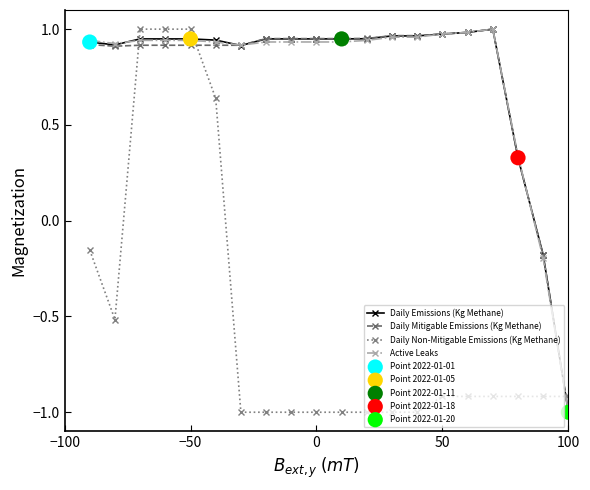

At how many categories does at least one series exceed 0?

18